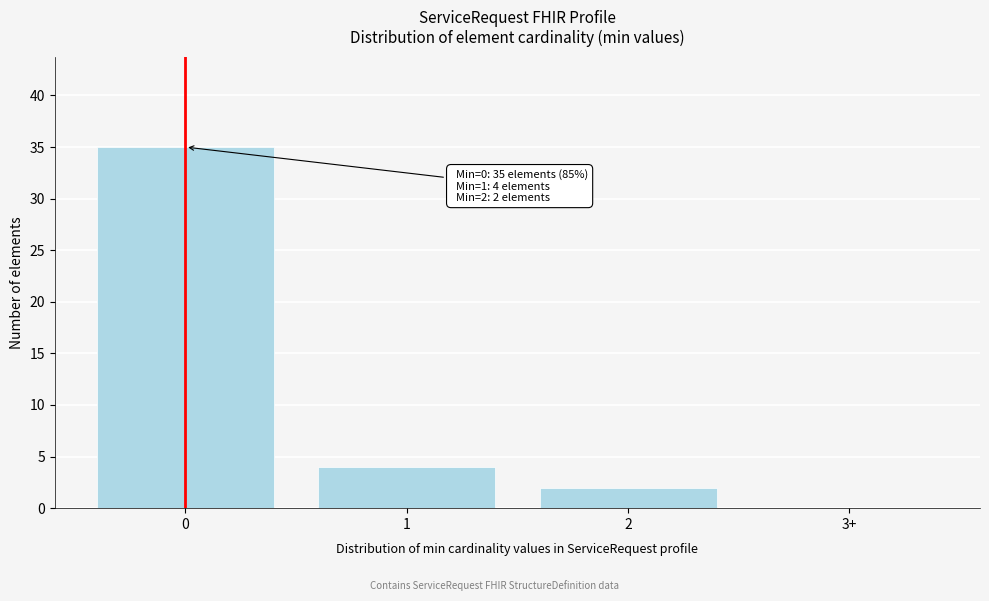

Reading left to right, extract all data points from this chart.

0=35	1=4	2=2	3+=0